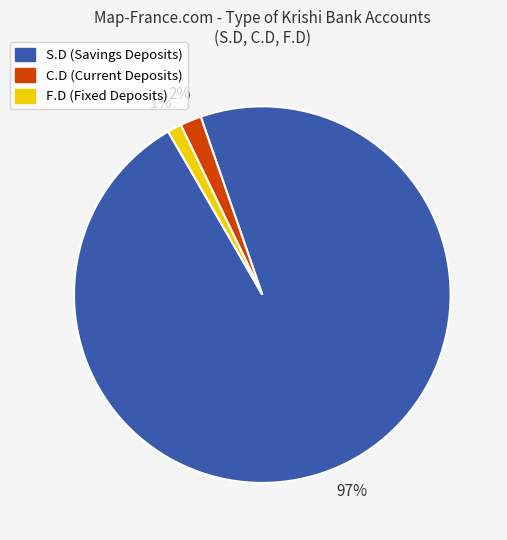

To the nearest percent, what is the difference between the largest and smallest slice percentages?

96%